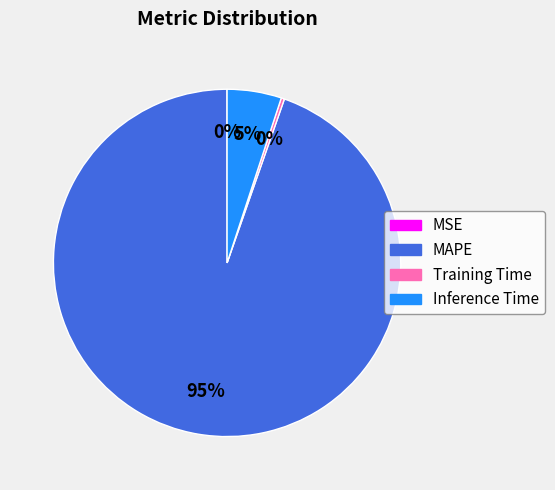

What is the largest slice in the pie chart?

MAPE